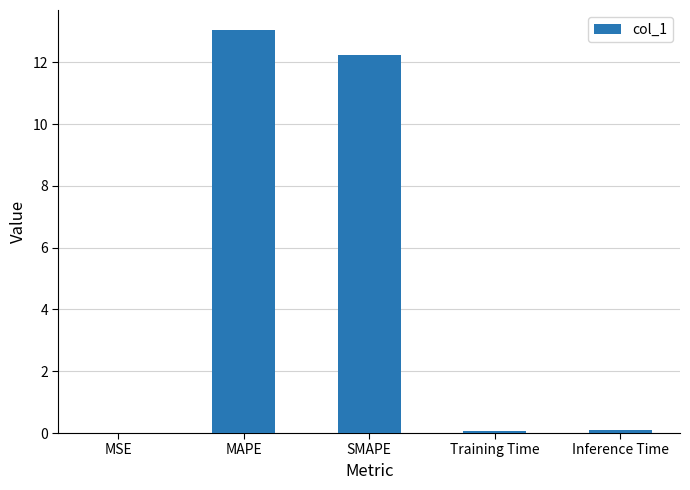

True or false: the data shows 0.1 at Inference Time.

True